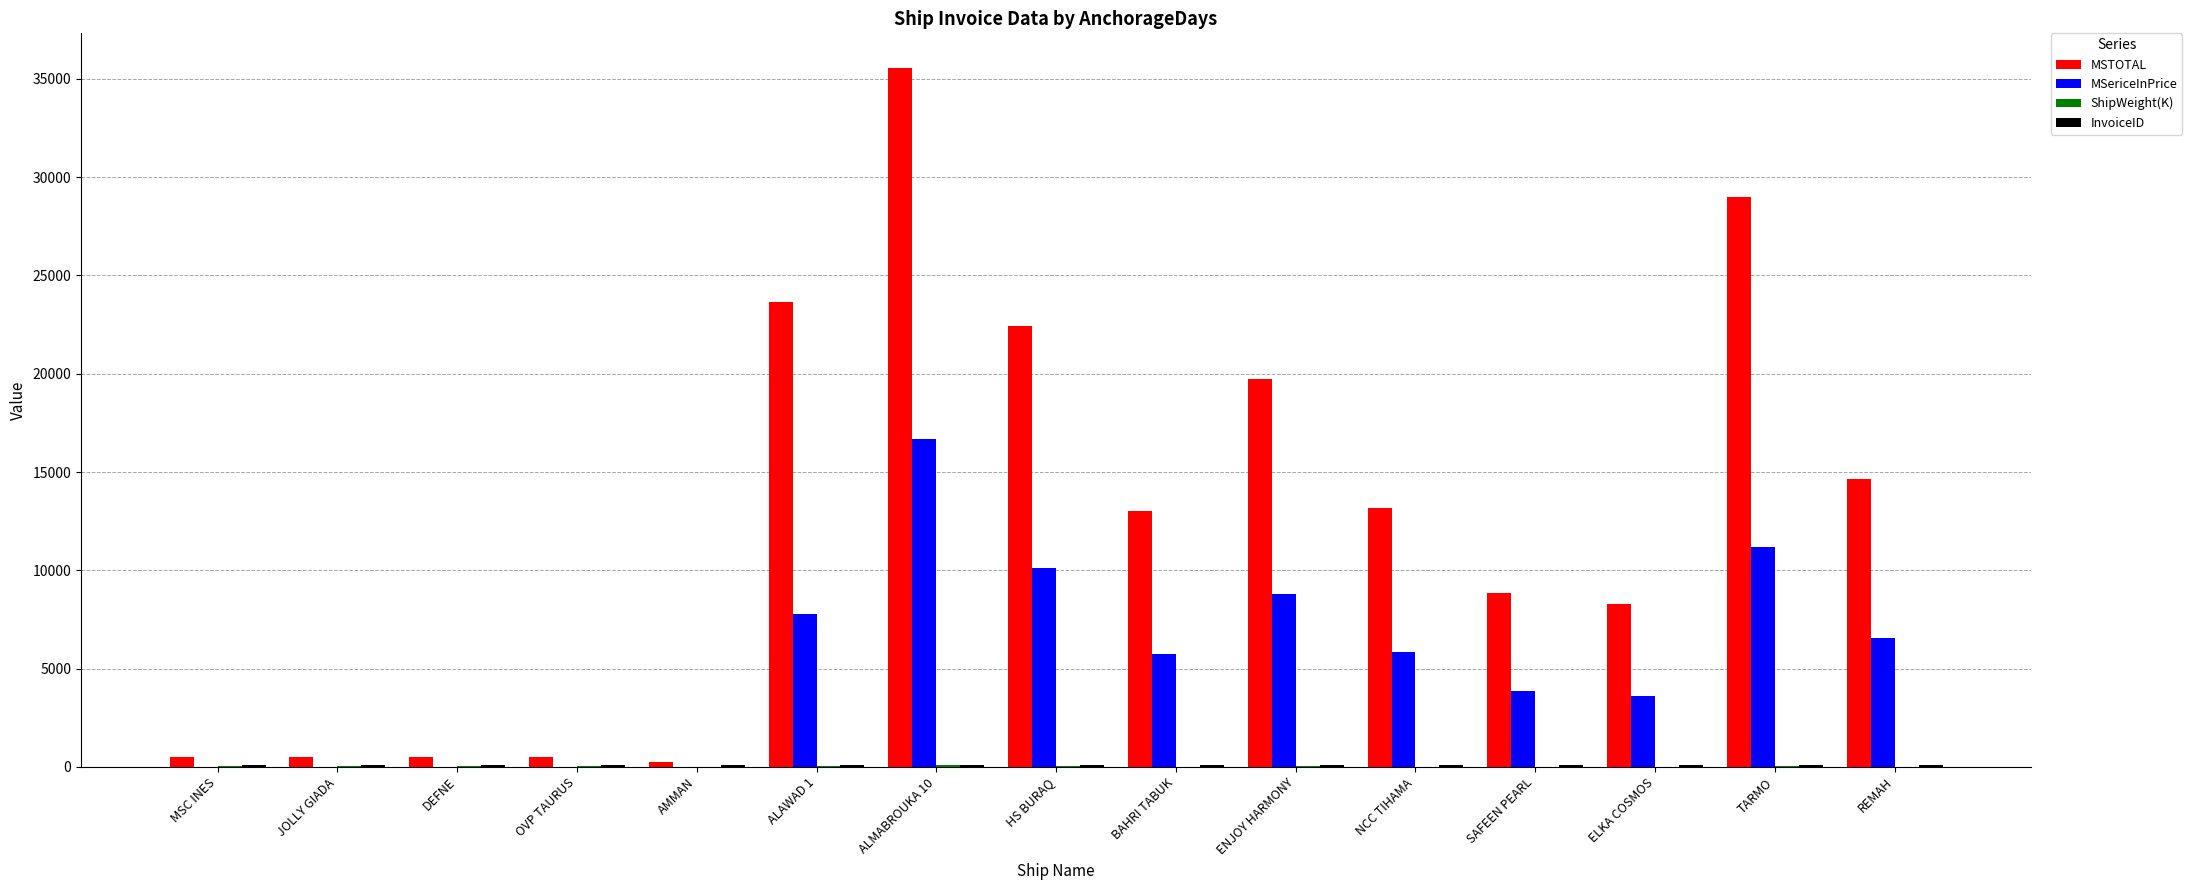

Which series has the largest total across all categories?

MSTOTAL